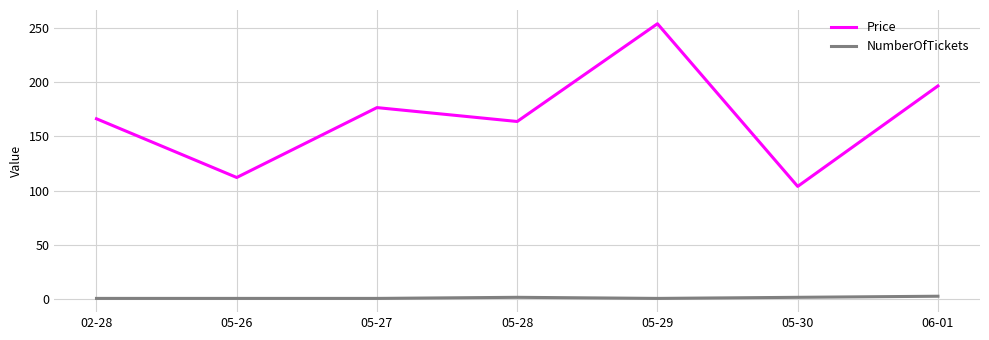

Is the value of NumberOfTickets at 05-28 greater than the value of Price at 05-29?

No